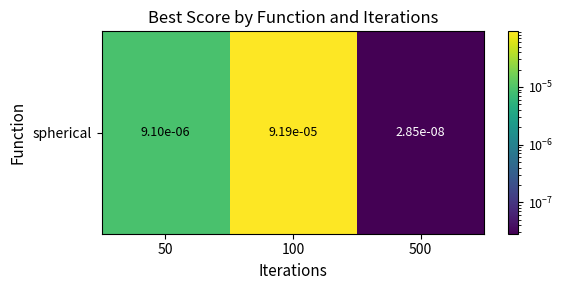

Rank the categories by value from highest to lowest.

100, 50, 500